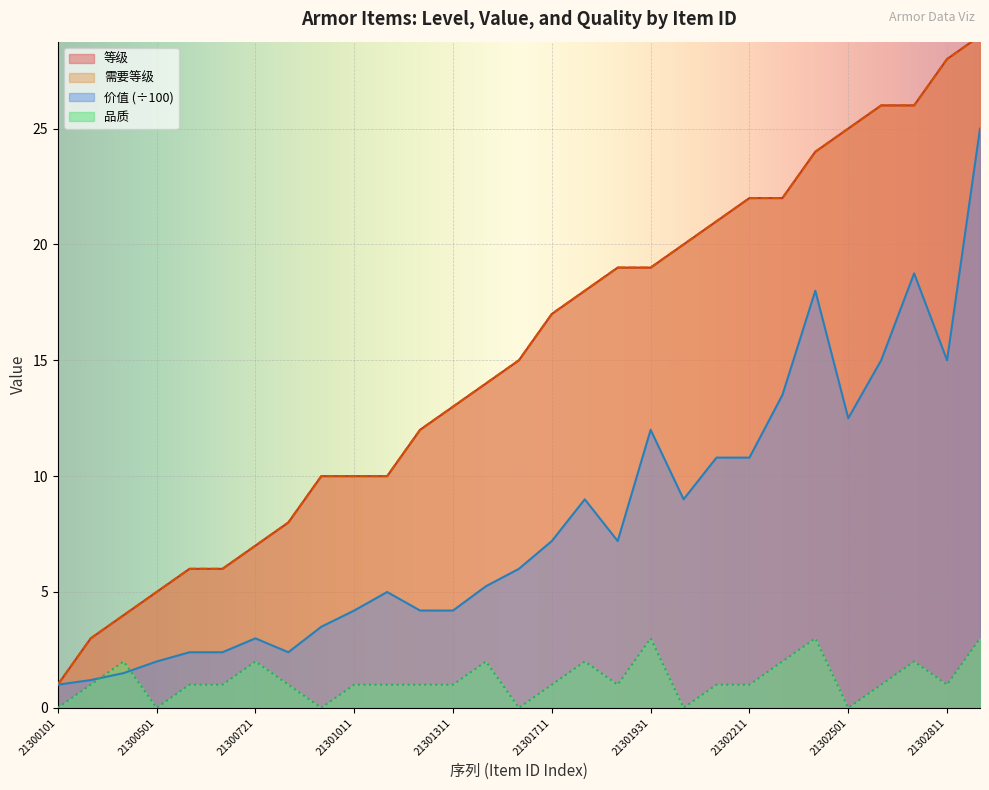

List the series in order of their peak value, lowest first.

品质, 价值, 等级, 需要等级